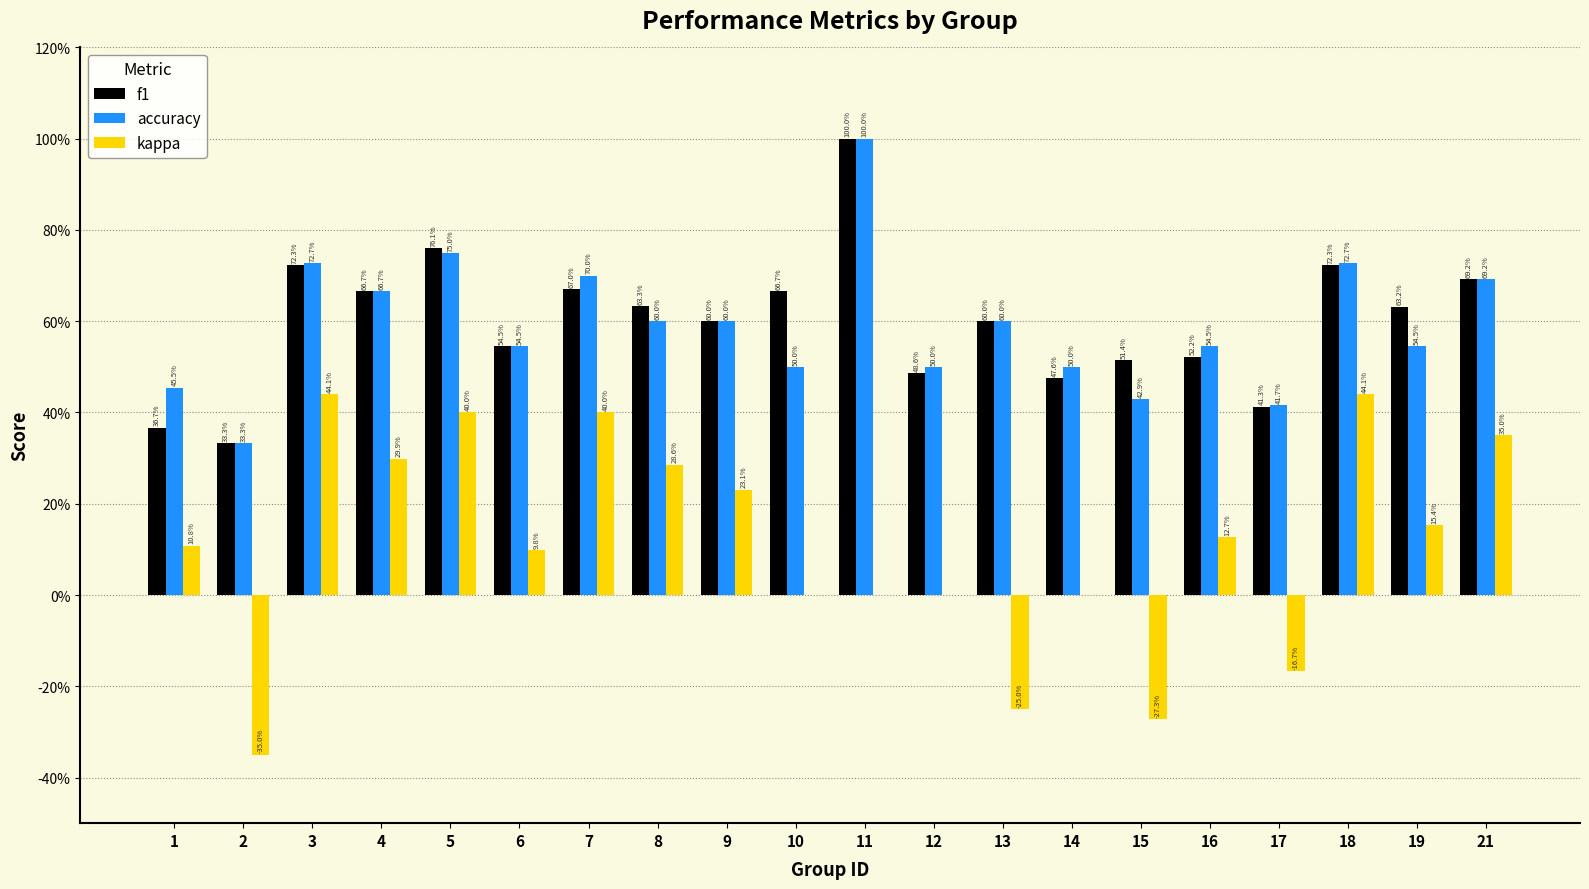

Between 4 and 12, which is larger?

4